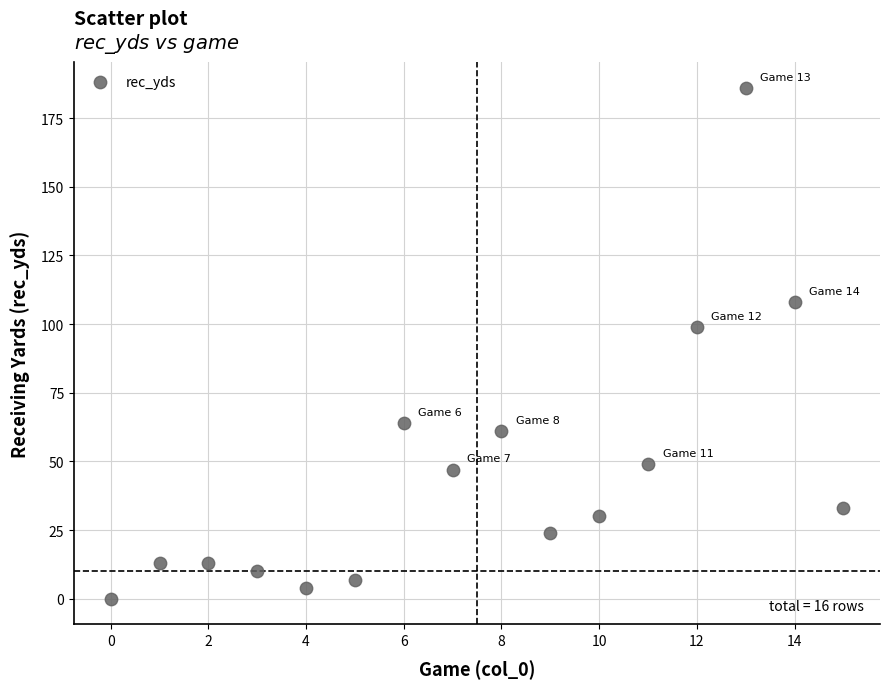

What is the range of Y values (max minus min)?

186